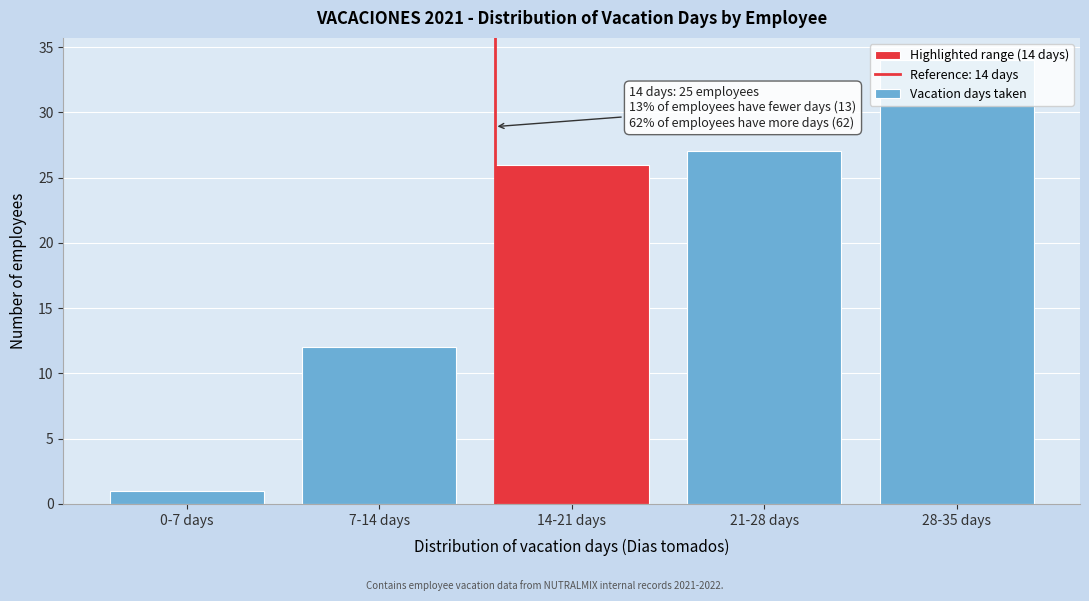

Is it true that the value at 28-35 days is 13?

False